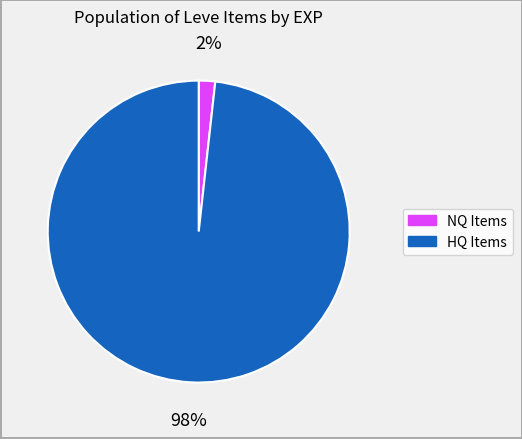

To the nearest percent, what is the average slice percentage?

50%